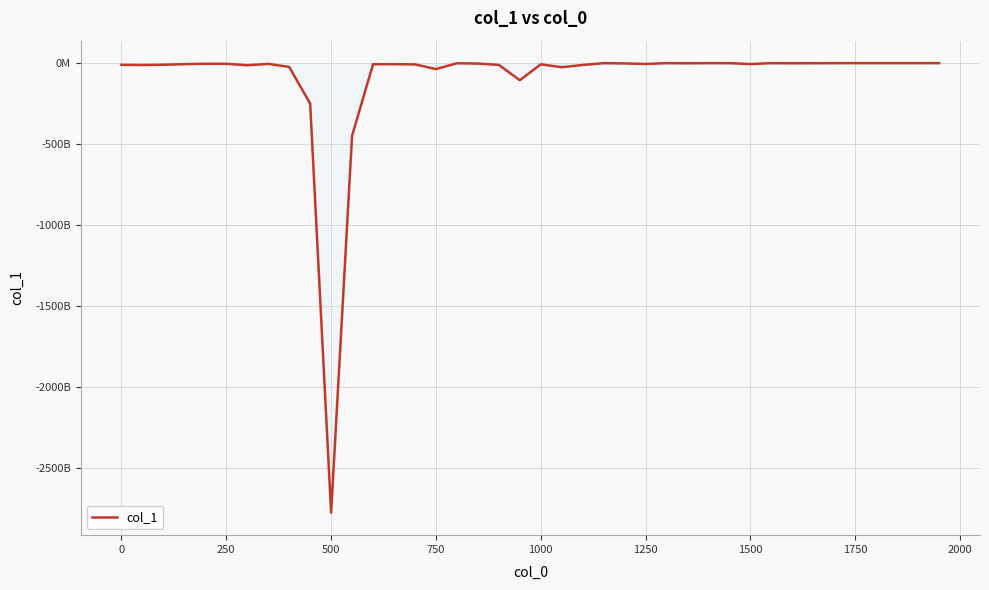

Does the chart have visible grid lines?

Yes